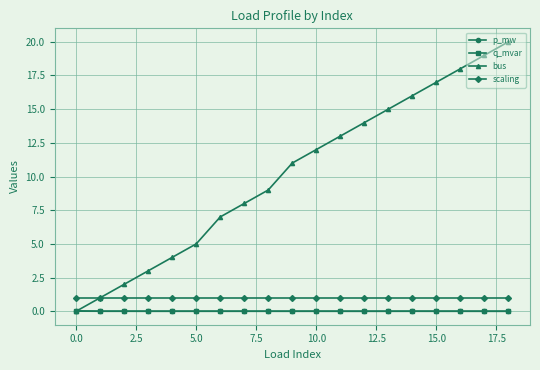

What is the value of the scaling point at the 17th from the left?

1.0